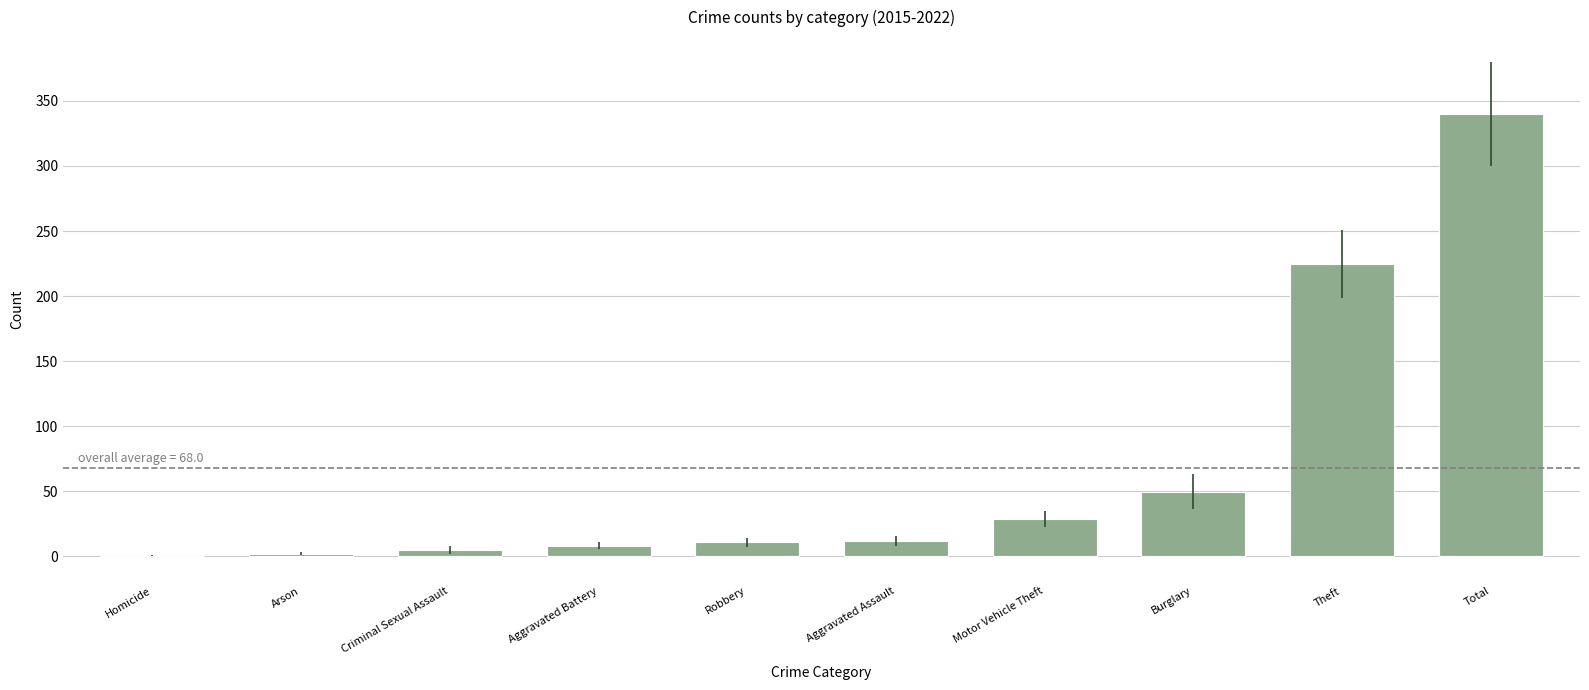

What is the sum of the values at Robbery and Total?

350.8